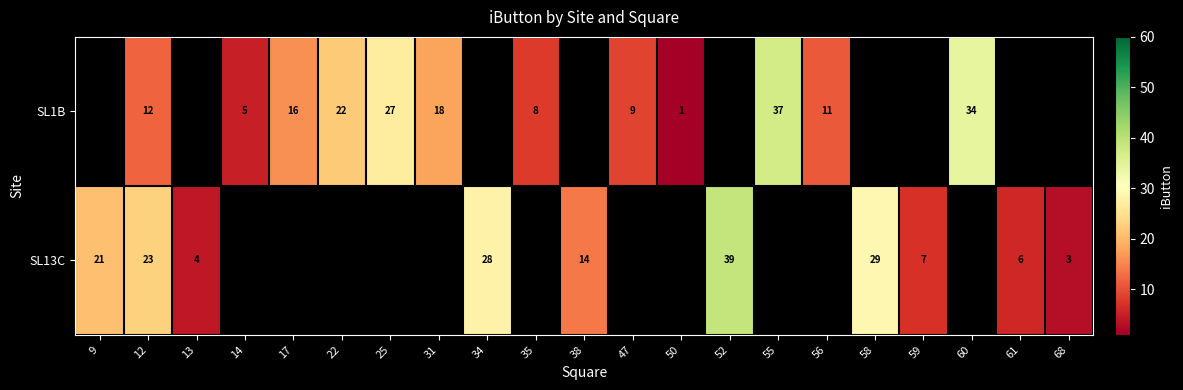

Is it true that SL13C equals 9 at 38?

False